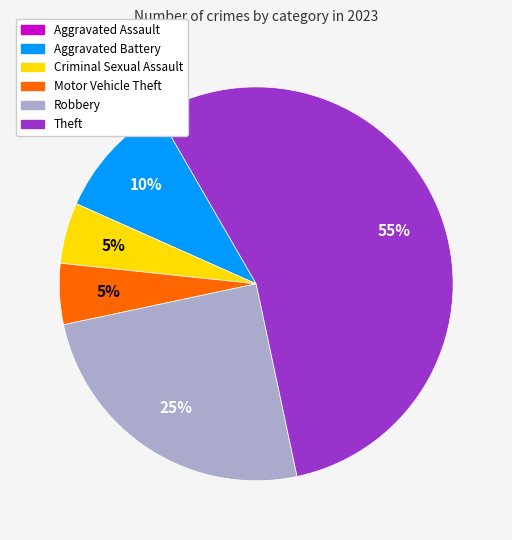

Is the sum of Criminal Sexual Assault and Motor Vehicle Theft greater than half?

No